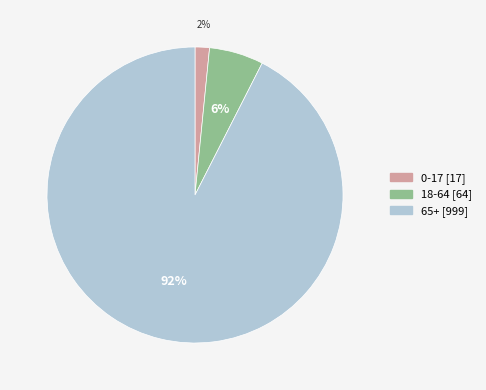

To the nearest percent, what percentage of the pie is 0-17?

2%